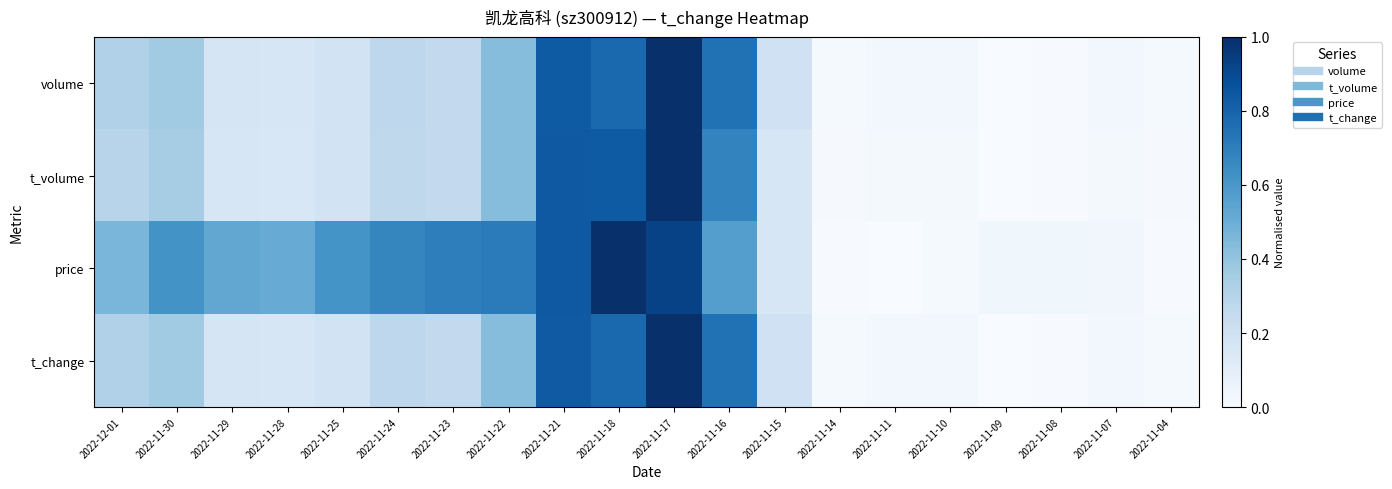

Rank the series by their maximum value, from lowest to highest.

price, t_change, t_volume, volume